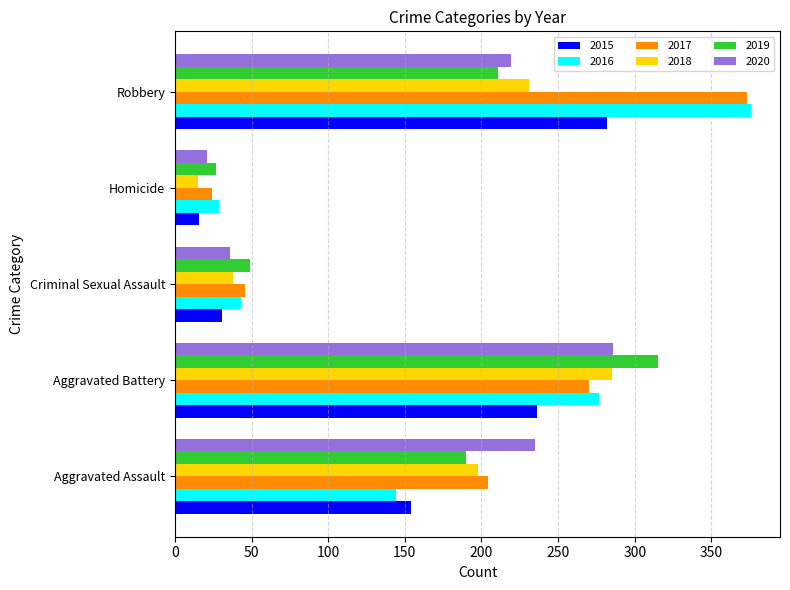

What is the sum of the 2020 values at Homicide and Criminal Sexual Assault?

57